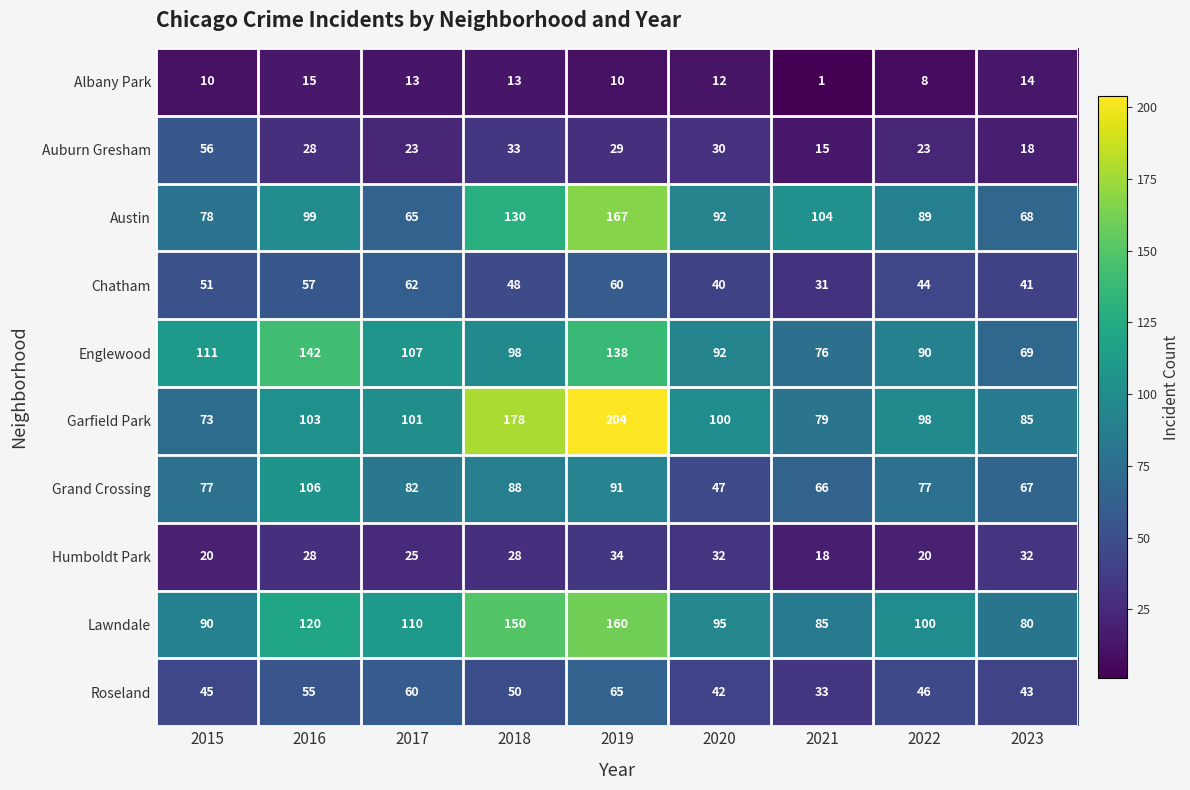

What is the sum of all Auburn Gresham values?

255